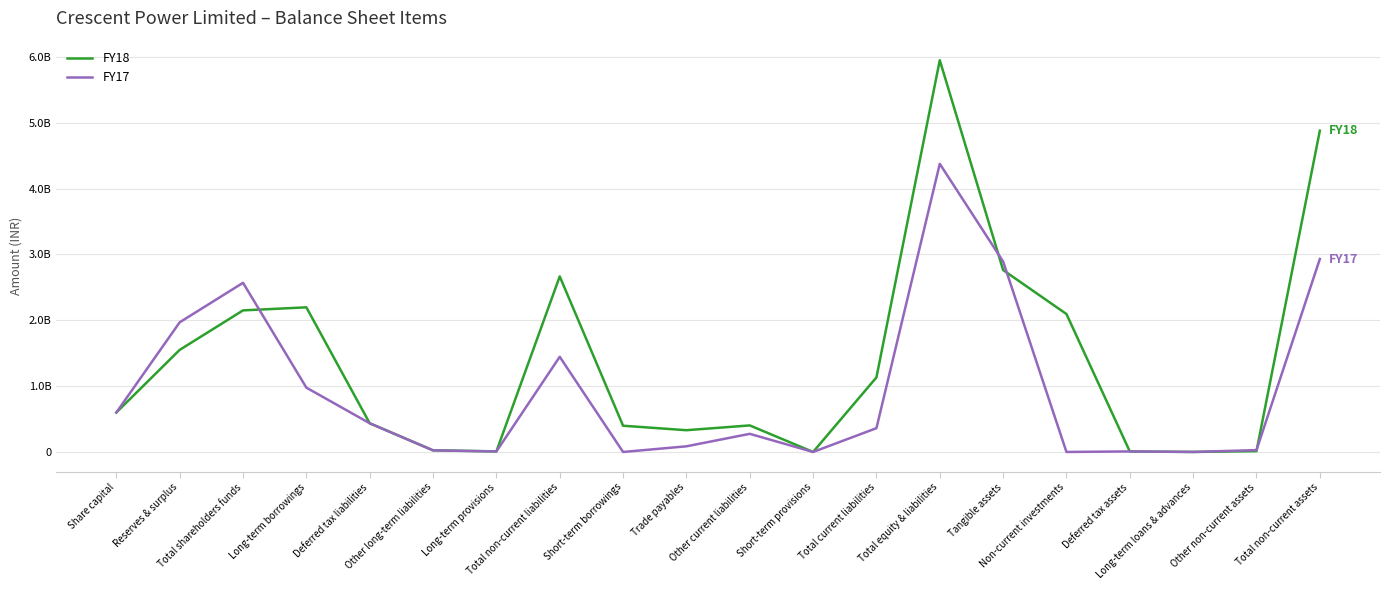

Which series ends up on top after the final intersection of FY18 and FY17?

FY18